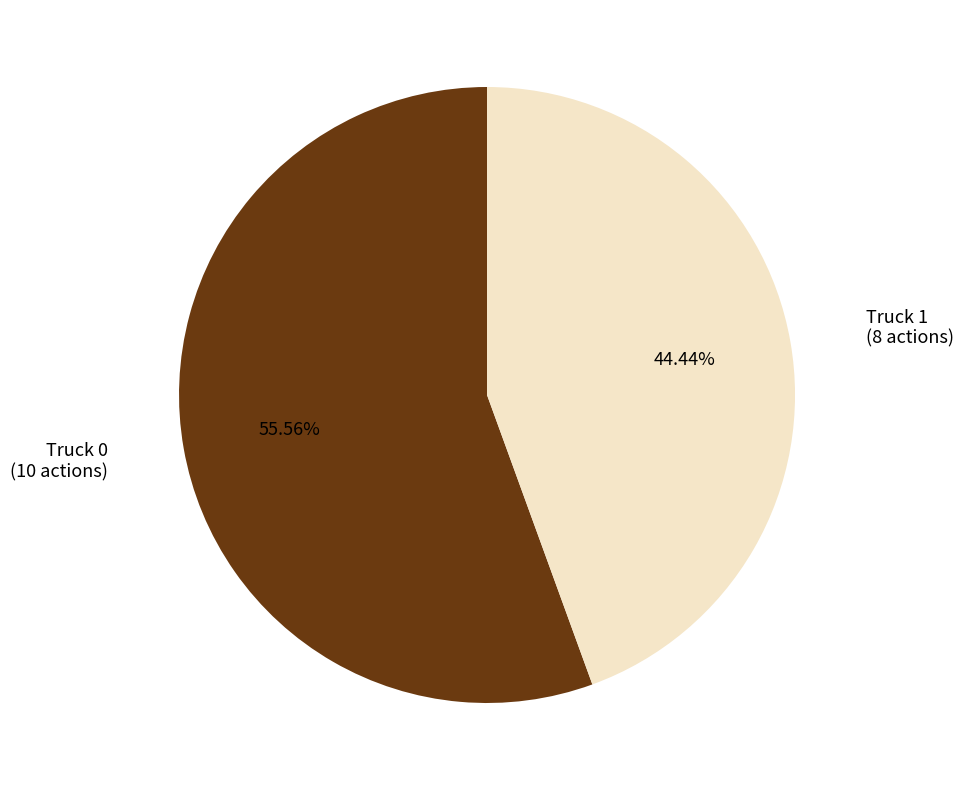

Does any single category account for the majority?

Yes